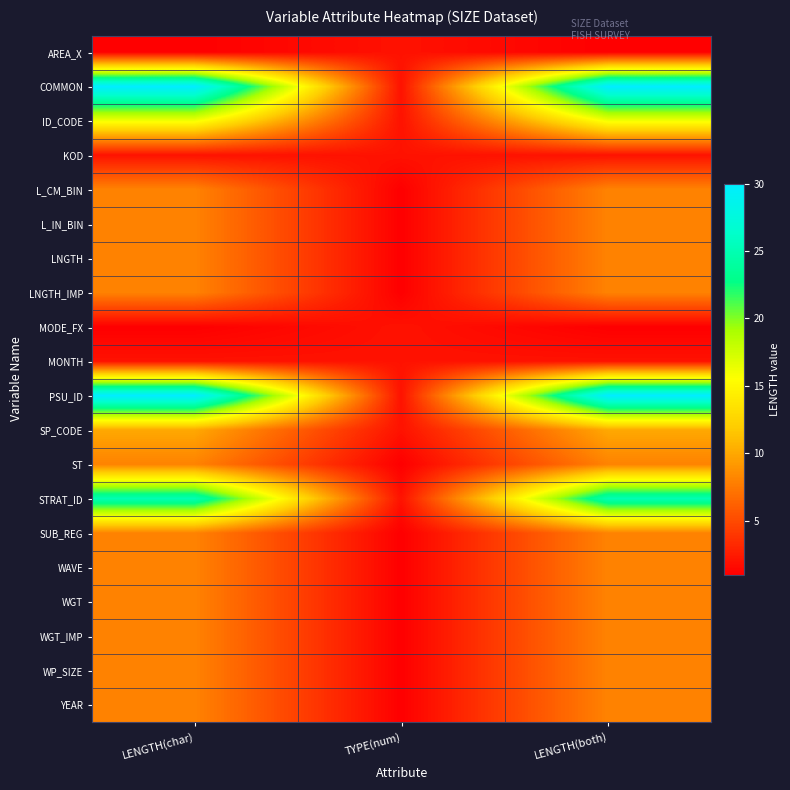

What is the total value across all series at TYPE(num)?

29